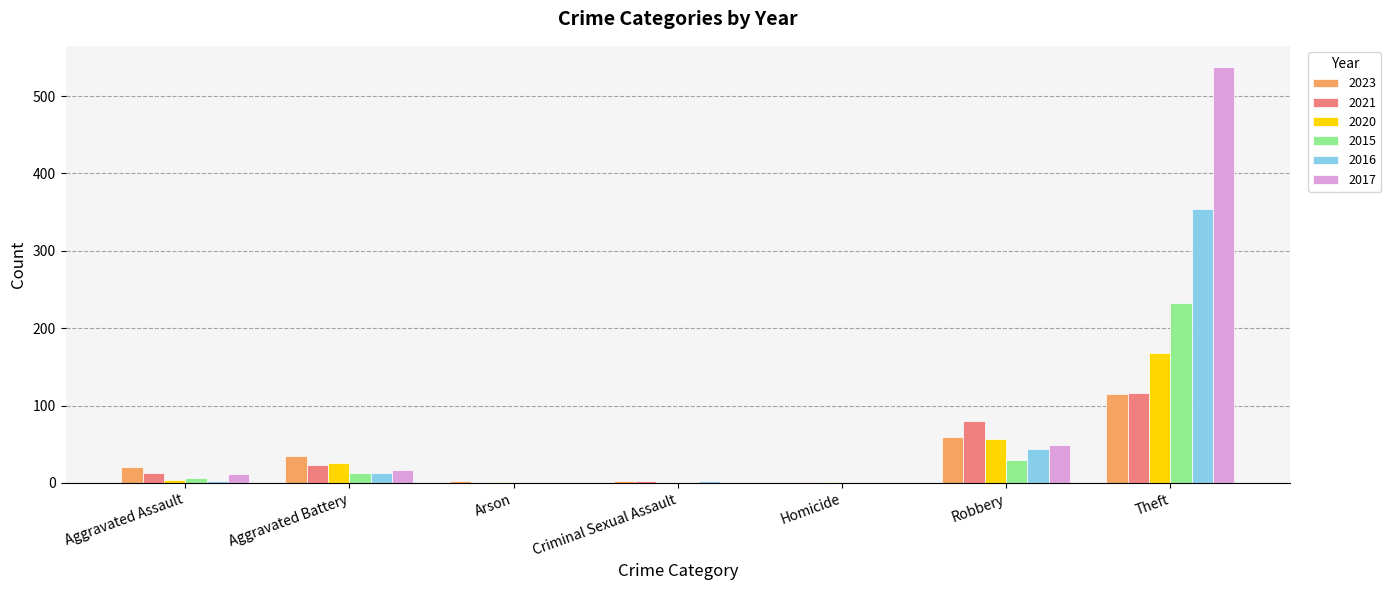

Count the number of categories in the chart.

7